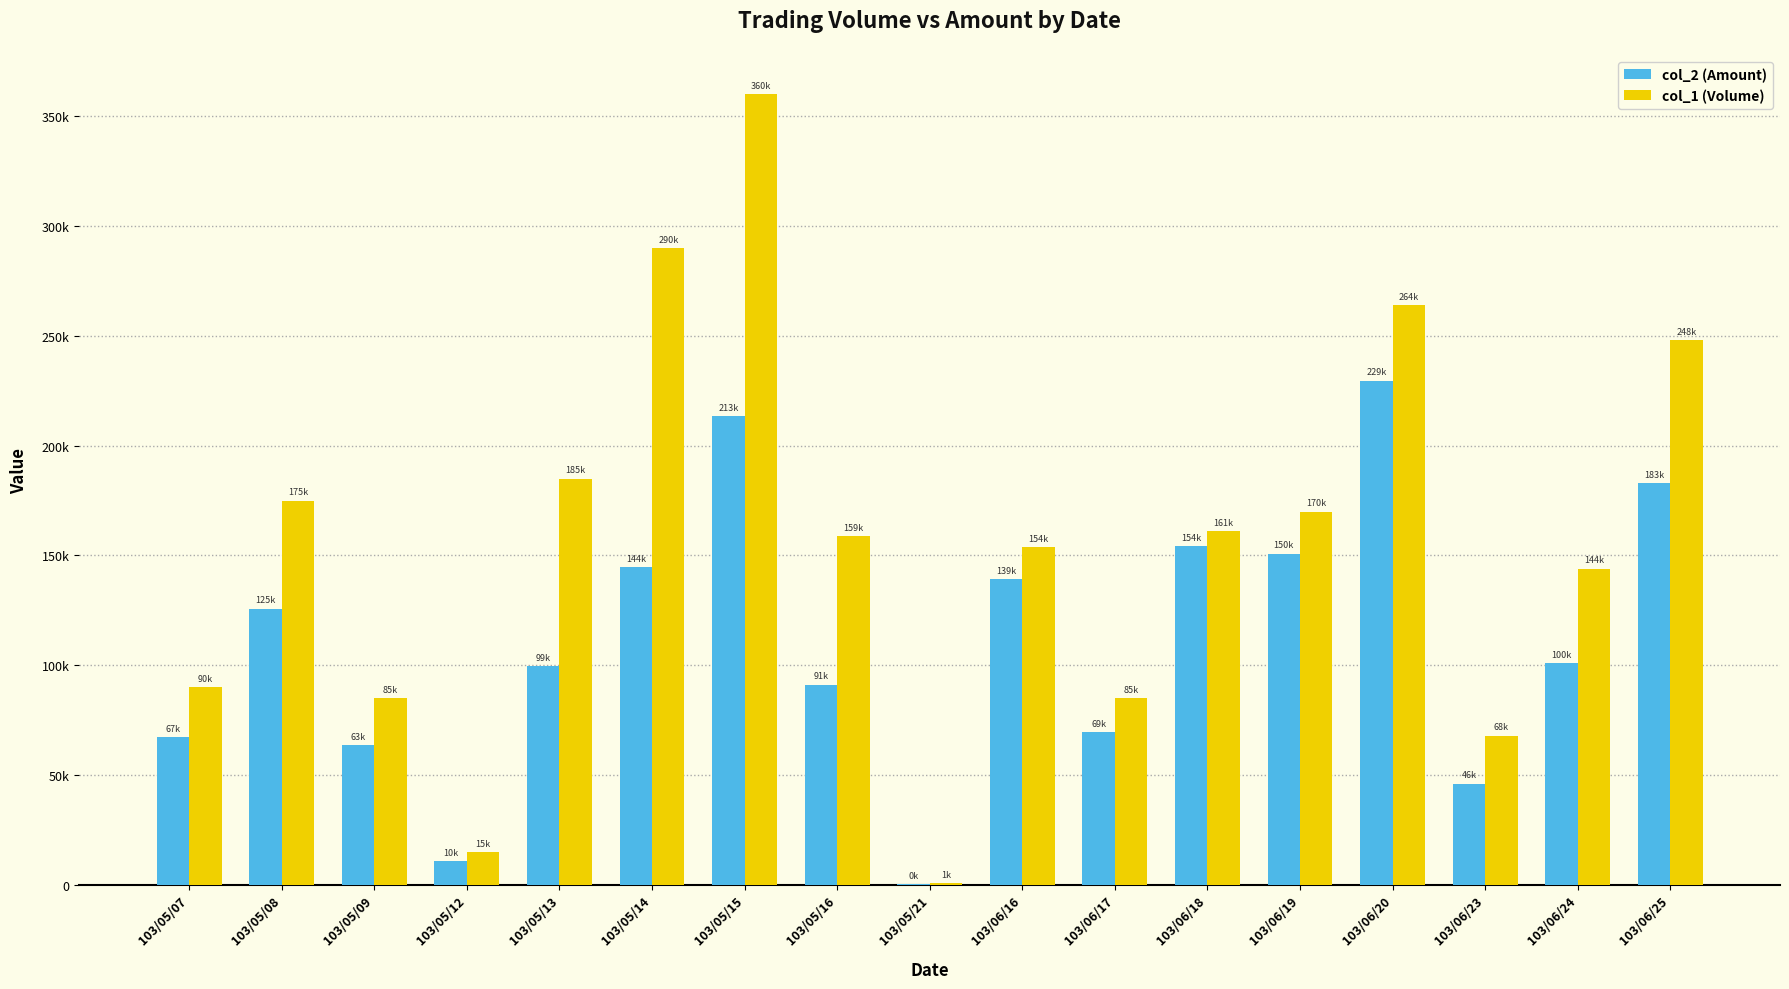

Are the bars horizontal?

No